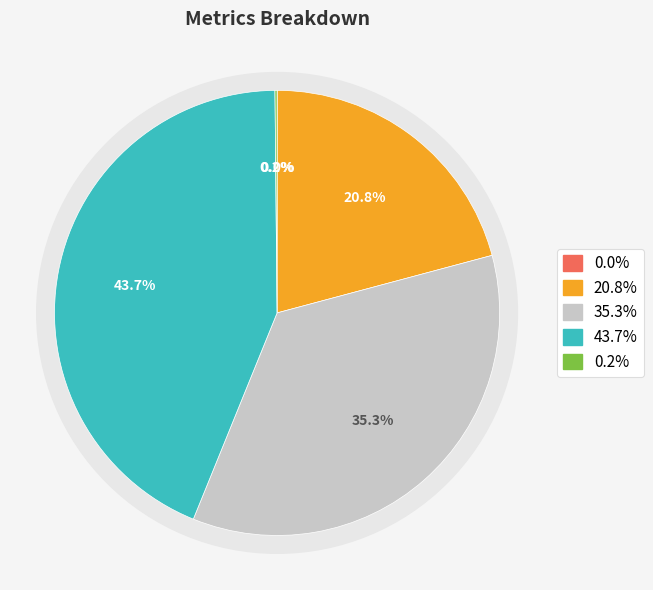

Is there a majority slice in this chart?

No